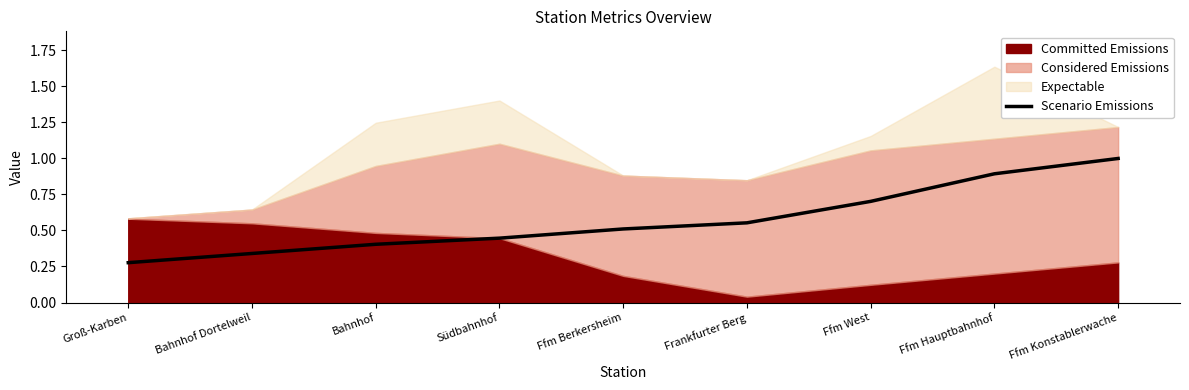

Read the value at Frankfurter Berg.

0.6